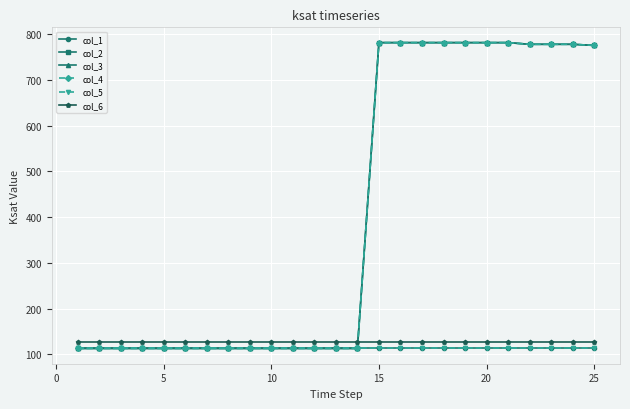

How many lines are shown in the chart?

6